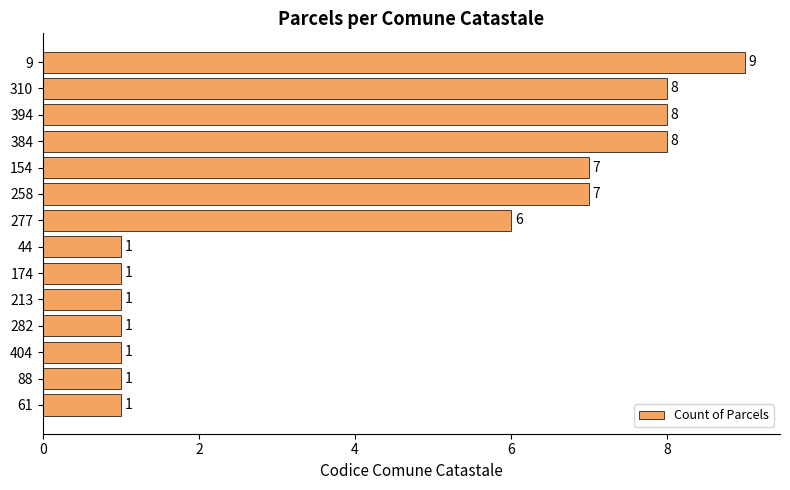

Count the values in the range 1 to 8.

13